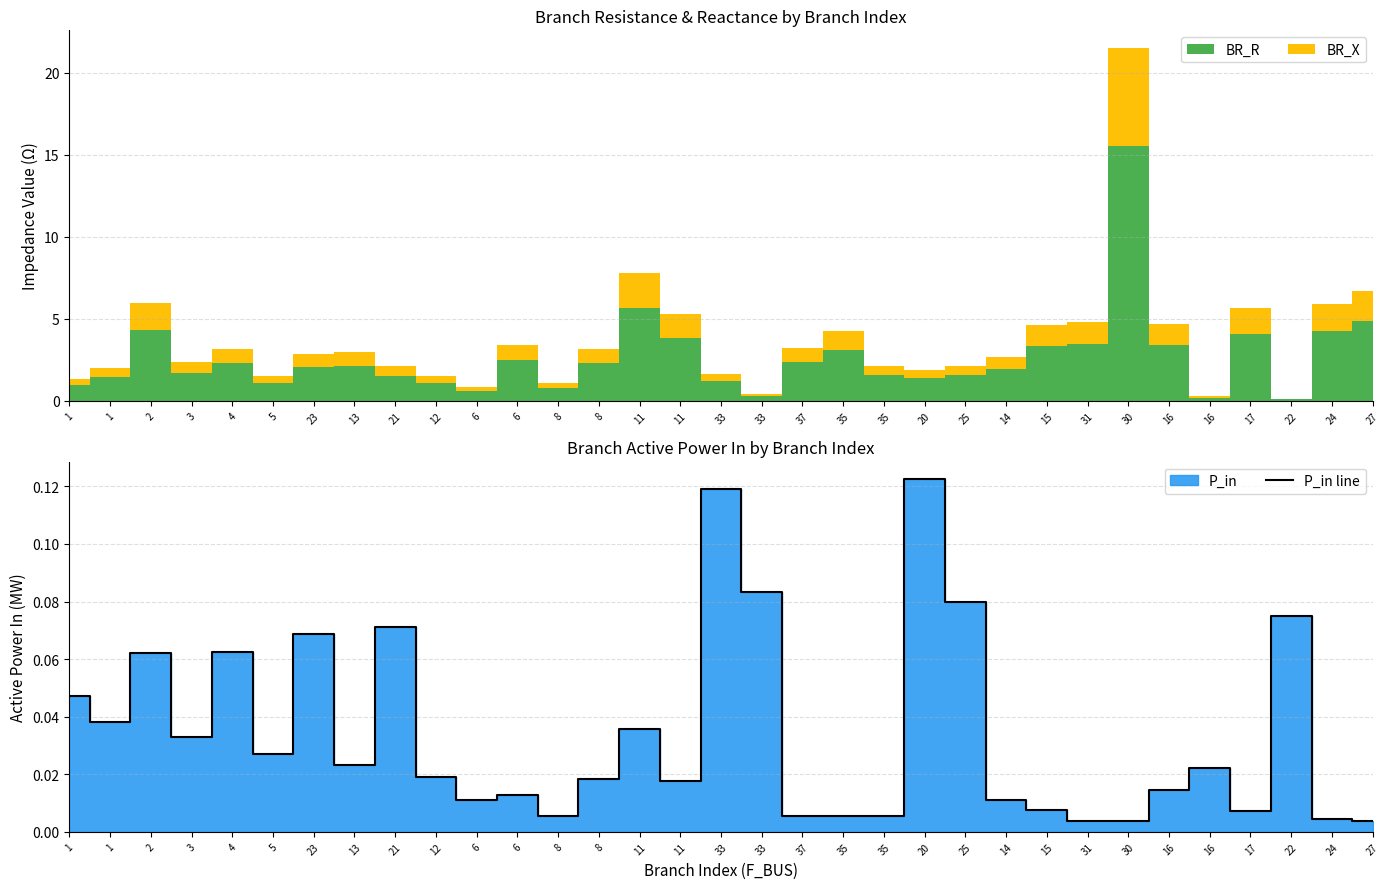

At which category does the chart reach its minimum across all series?

31